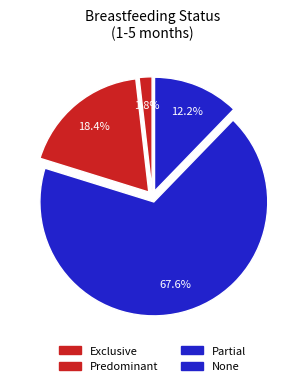

Rank the categories by value from lowest to highest.

Exclusive, None, Predominant, Partial